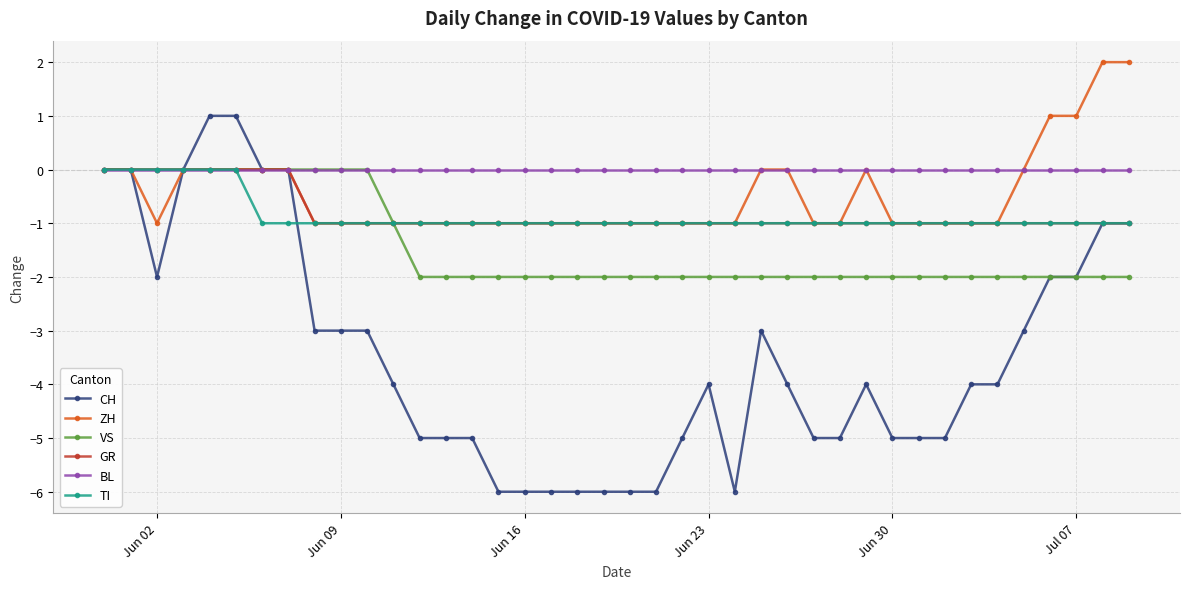

Which series has the largest total across all categories?

BL